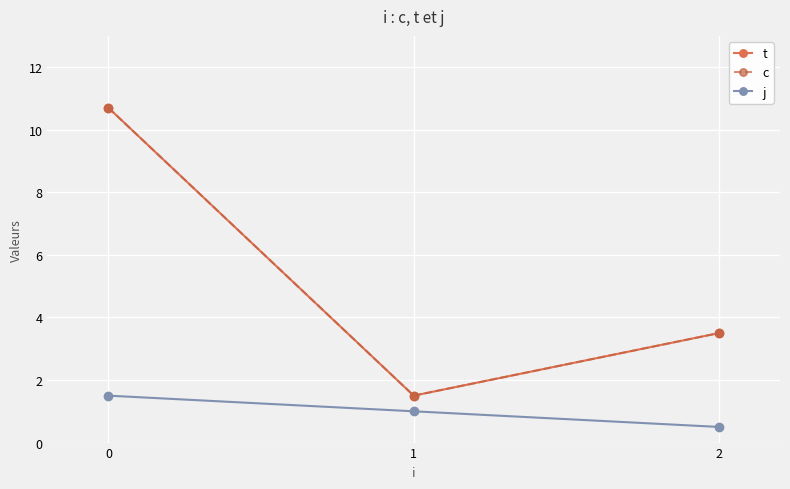

Does the chart have visible grid lines?

Yes